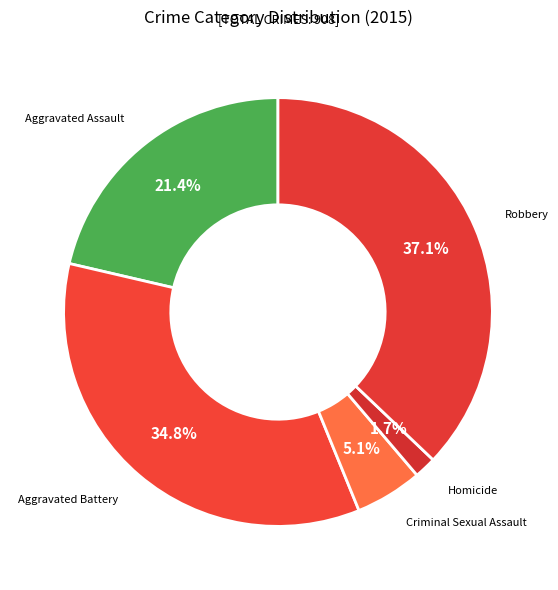

To the nearest percent, what portion does Robbery represent?

37%